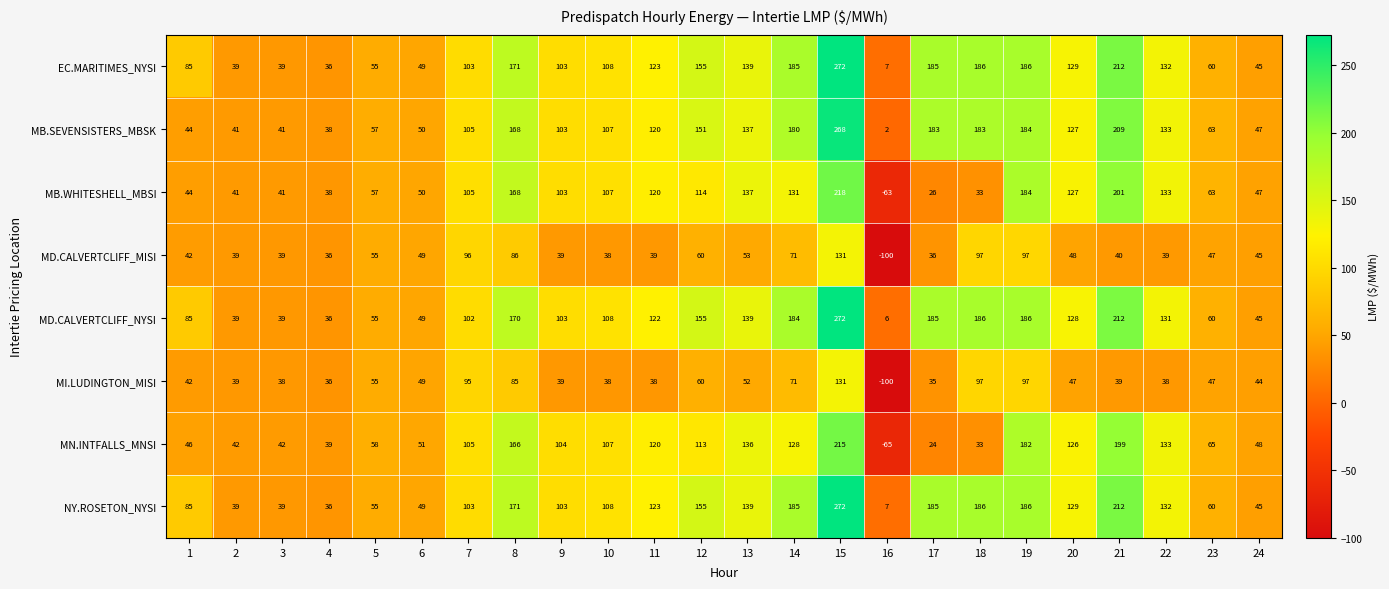

What value does the MD.CALVERTCLIFF_MISI series have at 24, to the nearest 50?

50